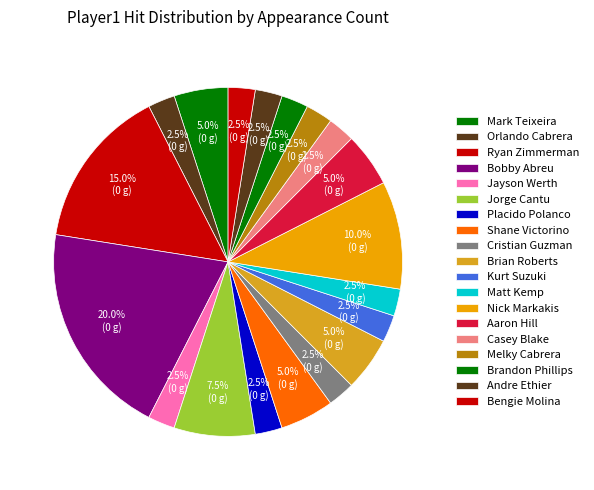

What is the total percentage of Matt Kemp and Shane Victorino?

7.5%